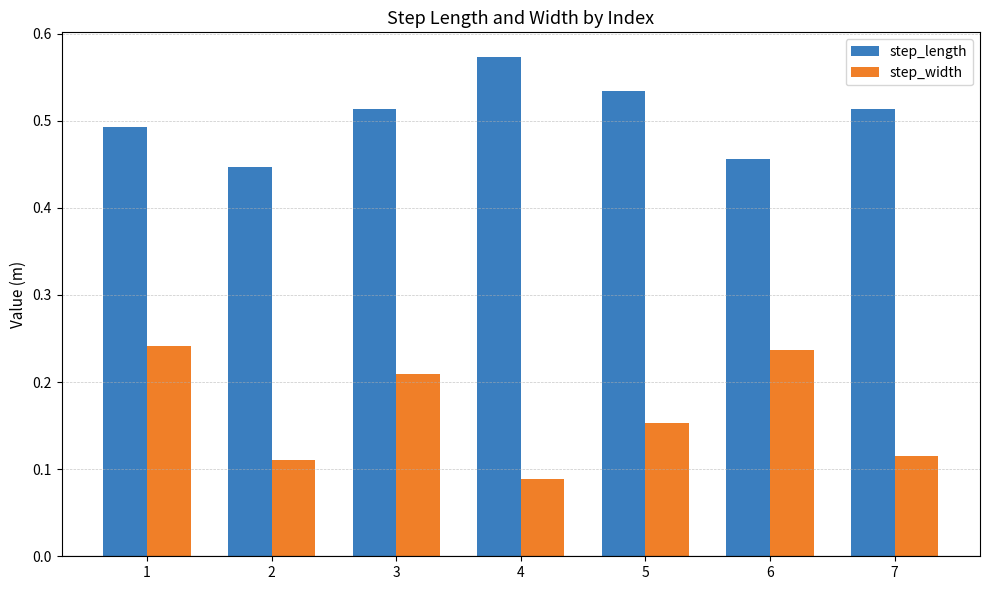

What is the sum of all step_width values?

1.2